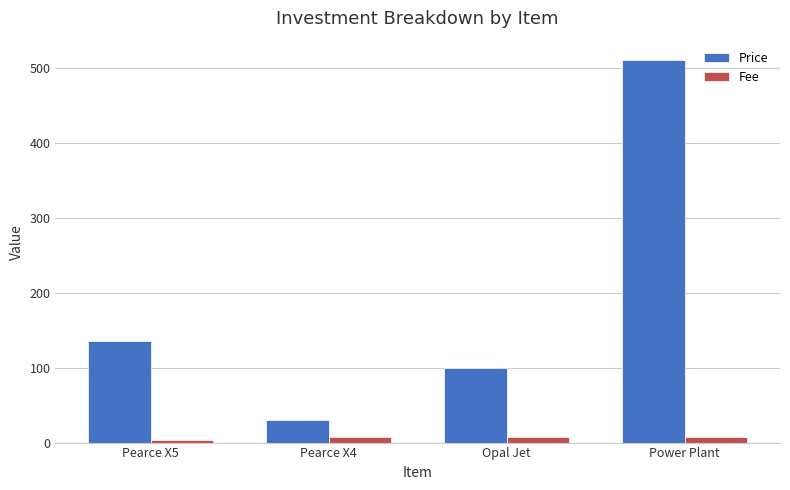

Which label corresponds to the largest value in the chart?

Power Plant